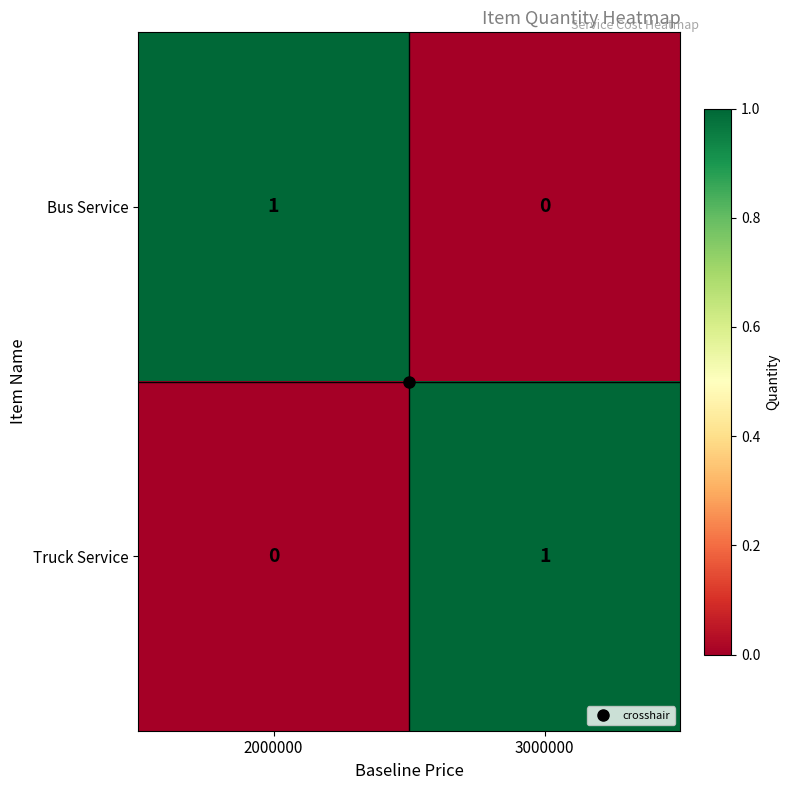

At 2000000, list the series in order from smallest to largest.

Truck Service, Bus Service